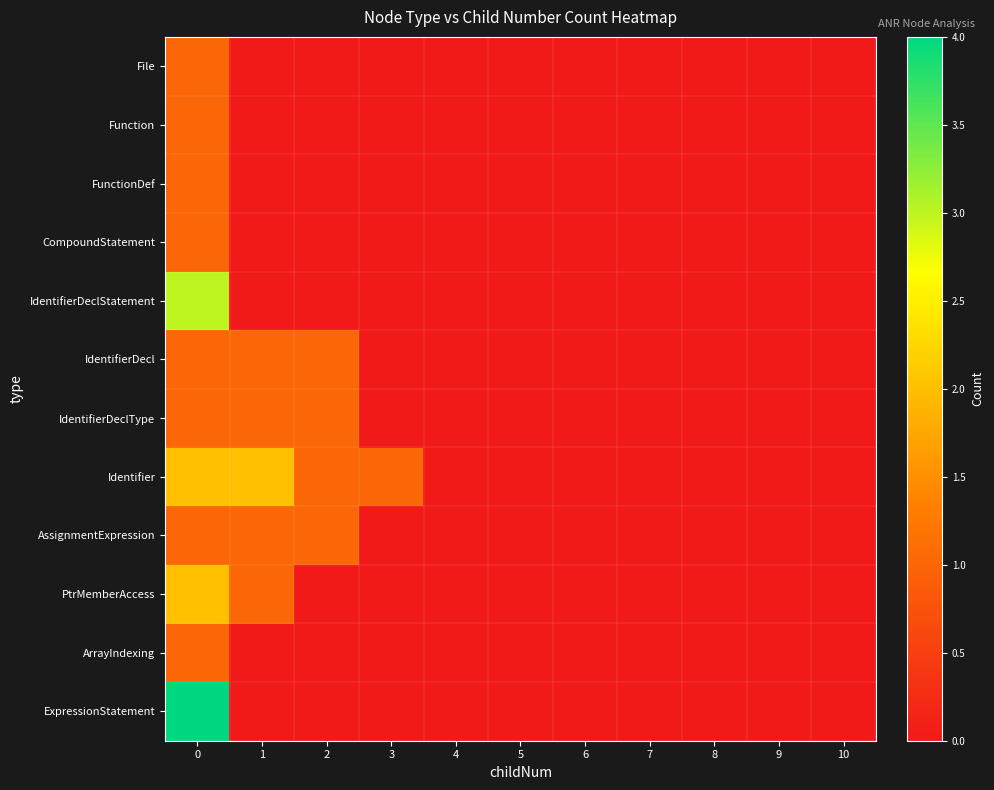

Reading left to right, what are all the values shown in this chart?

row_0: 1	0	0	0	0	0	0	0	0	0	0
row_1: 1	0	0	0	0	0	0	0	0	0	0
row_2: 1	0	0	0	0	0	0	0	0	0	0
row_3: 1	0	0	0	0	0	0	0	0	0	0
row_4: 3	0	0	0	0	0	0	0	0	0	0
row_5: 1	1	1	0	0	0	0	0	0	0	0
row_6: 1	1	1	0	0	0	0	0	0	0	0
row_7: 2	2	1	1	0	0	0	0	0	0	0
row_8: 1	1	1	0	0	0	0	0	0	0	0
row_9: 2	1	0	0	0	0	0	0	0	0	0
row_10: 1	0	0	0	0	0	0	0	0	0	0
row_11: 4	0	0	0	0	0	0	0	0	0	0